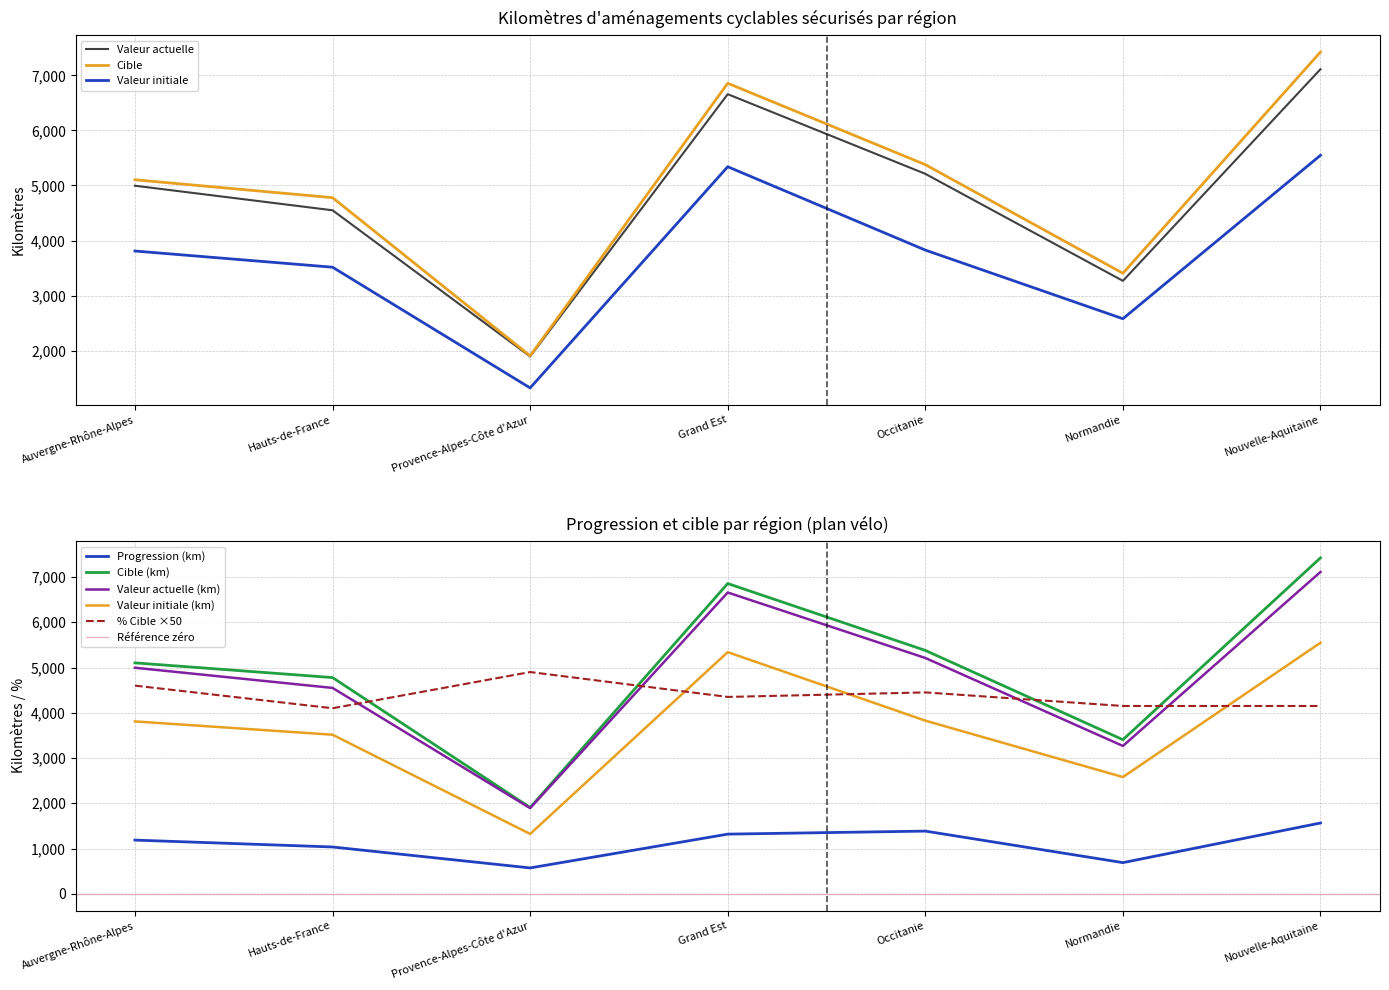

At which label does pourcentage_cible first exceed 4350?

Auvergne-Rhône-Alpes